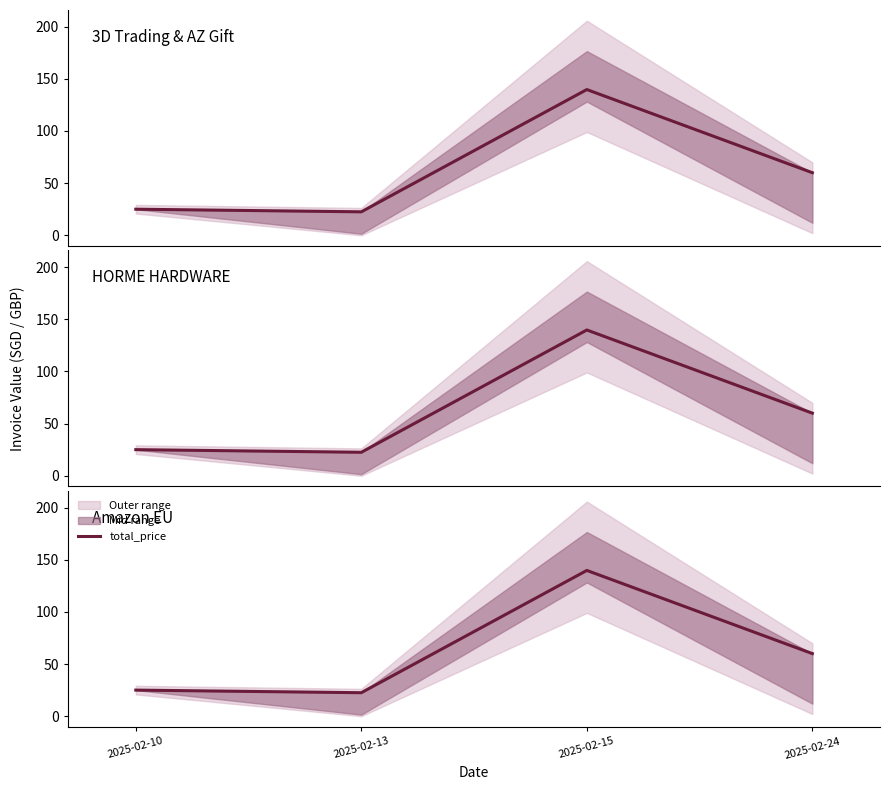

What is the average value?

61.8